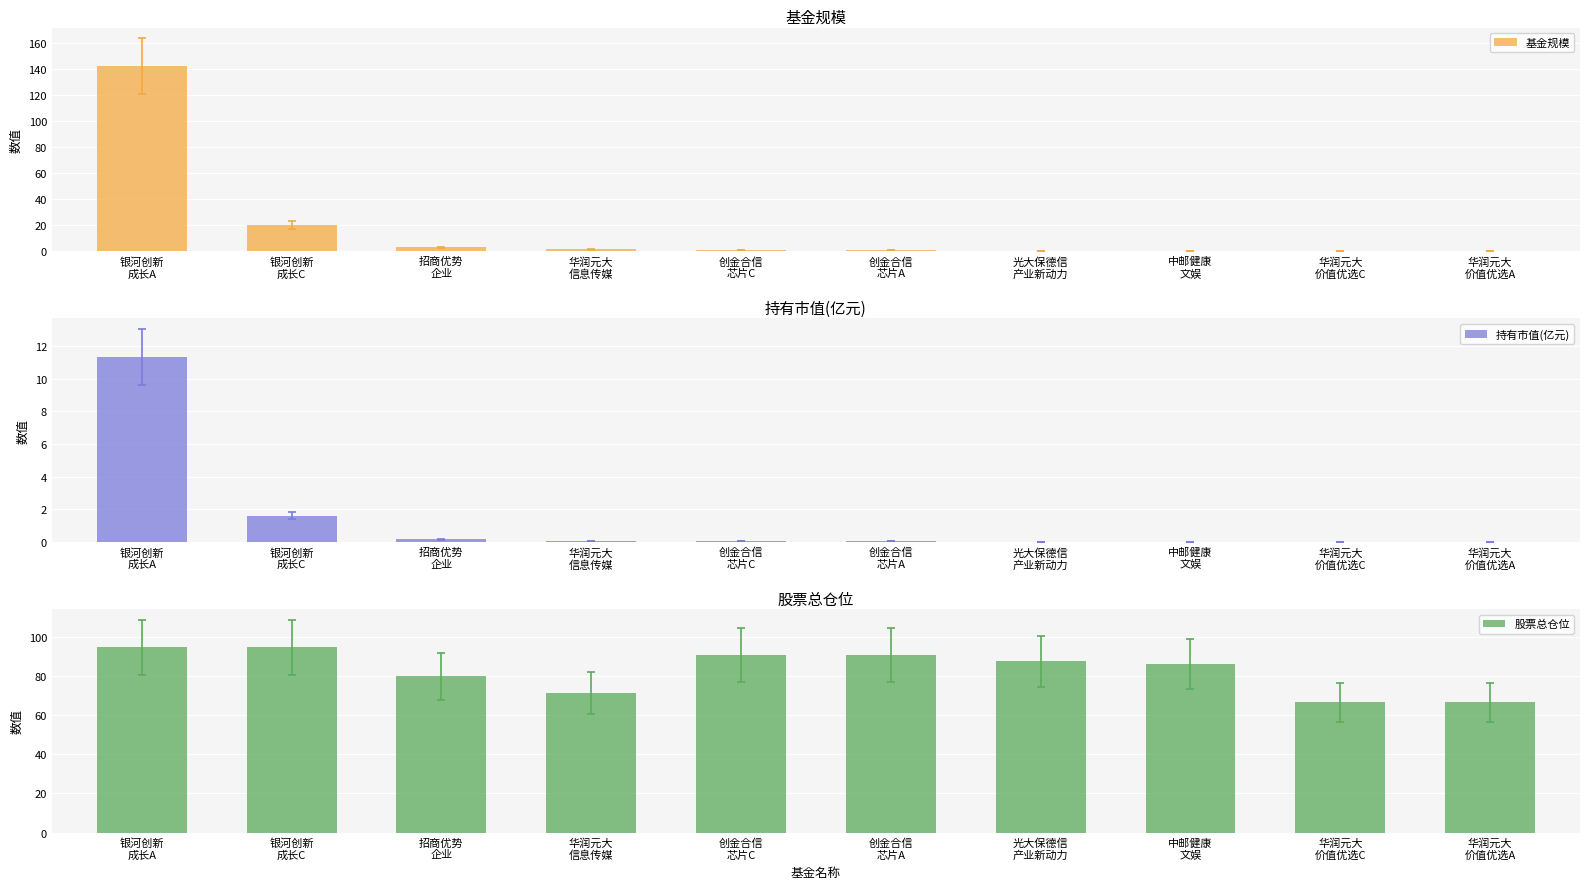

The value of 持有市值(亿元) at 银河创新
成长C is 1.6. True or false?

True